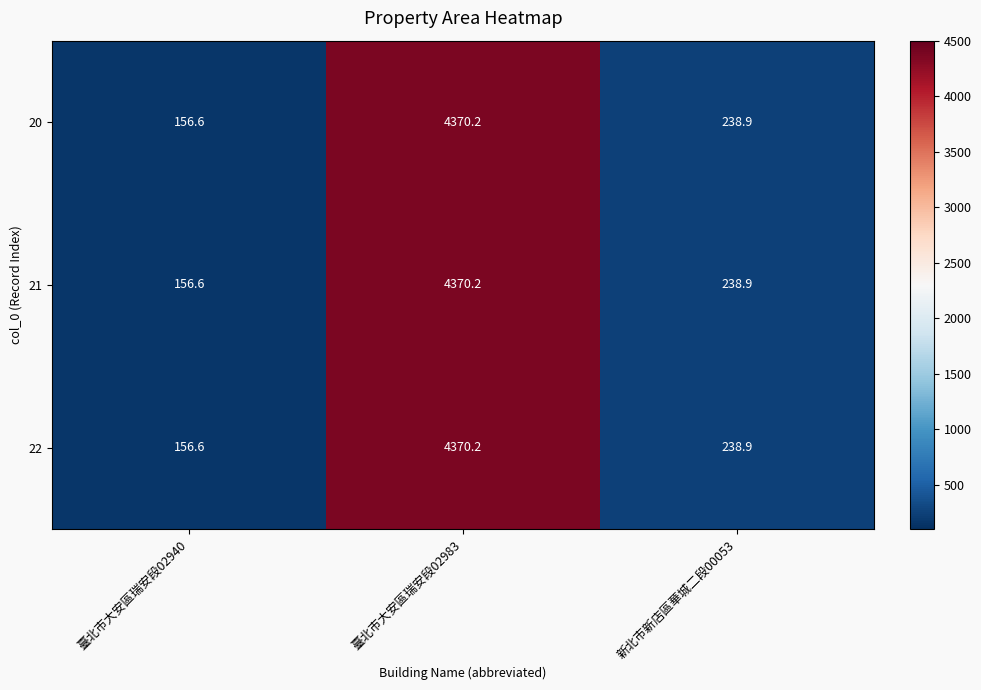

How many categories are shown in the chart?

3